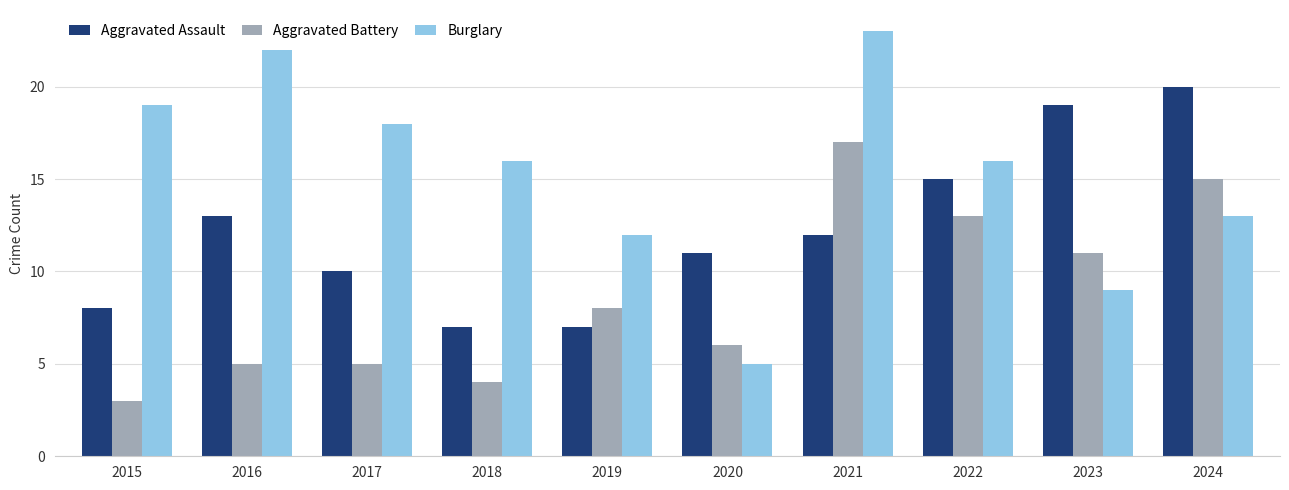

Reading left to right, list all the values displayed in this chart.

Aggravated Assault: 2015=8	2016=13	2017=10	2018=7	2019=7	2020=11	2021=12	2022=15	2023=19	2024=20
Aggravated Battery: 2015=3	2016=5	2017=5	2018=4	2019=8	2020=6	2021=17	2022=13	2023=11	2024=15
Burglary: 2015=19	2016=22	2017=18	2018=16	2019=12	2020=5	2021=23	2022=16	2023=9	2024=13